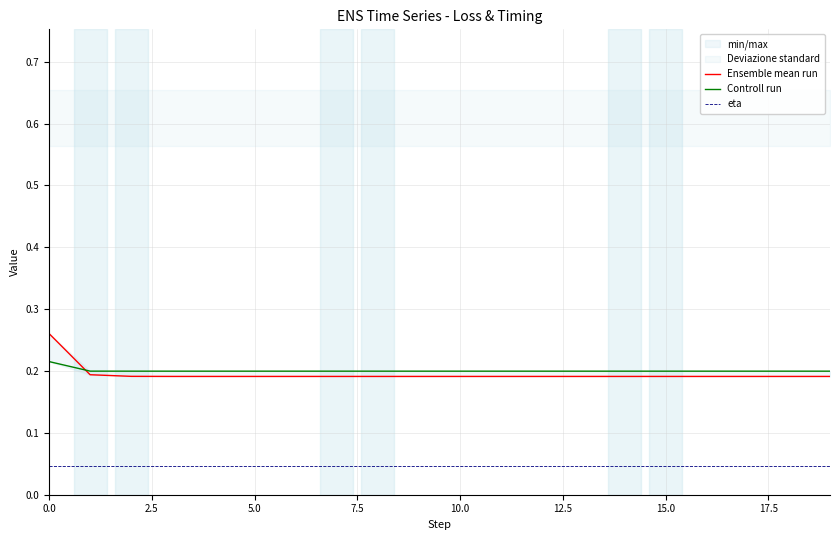

Which series changed the most between 13 and 14?

Controll run